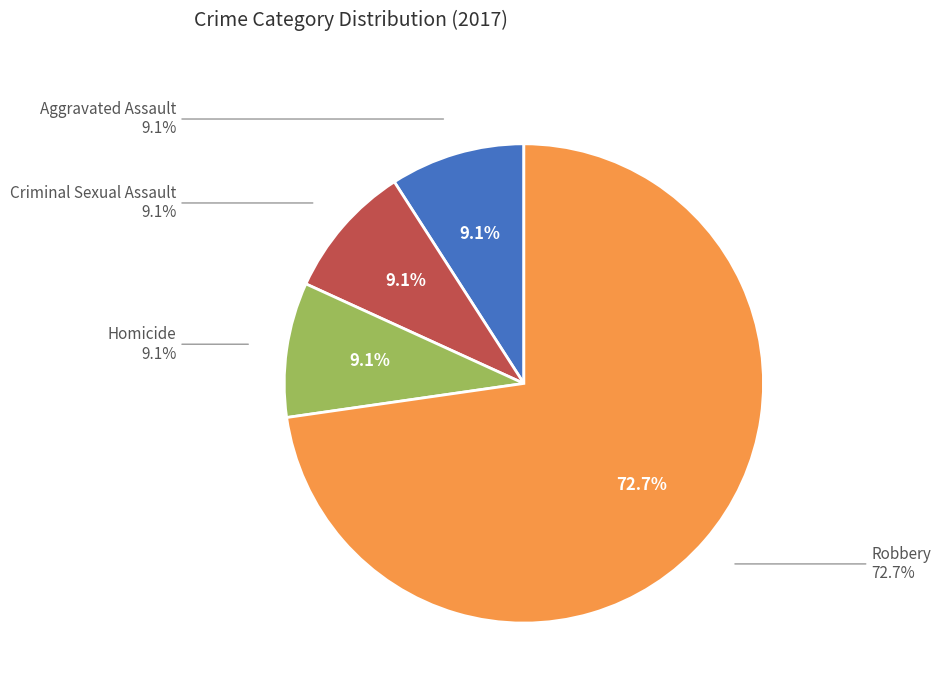

How much of the chart is everything except Homicide?

90.9%